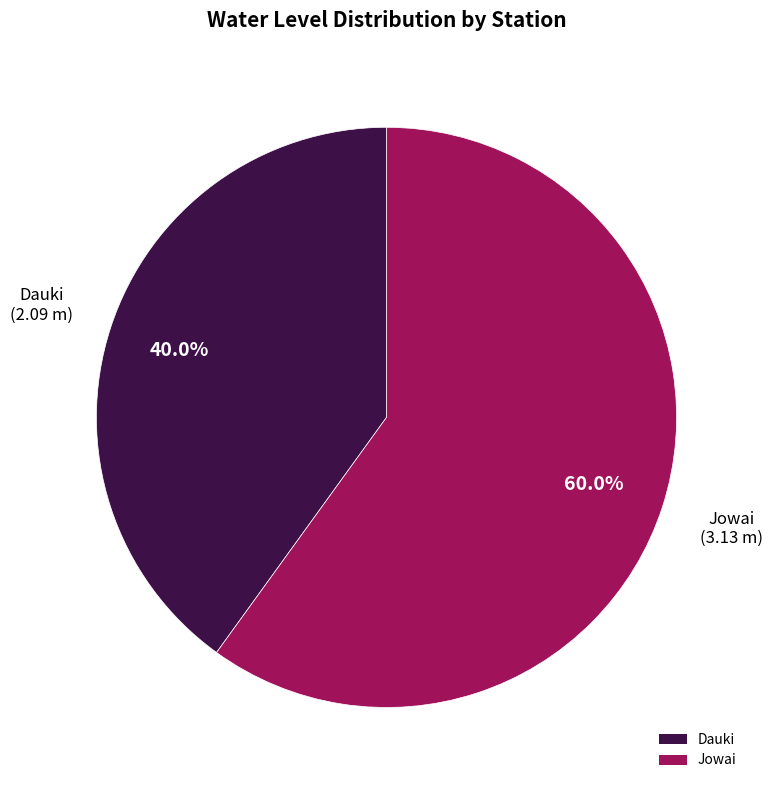

What is the ratio of the value at Jowai to the value at Dauki?

1.5